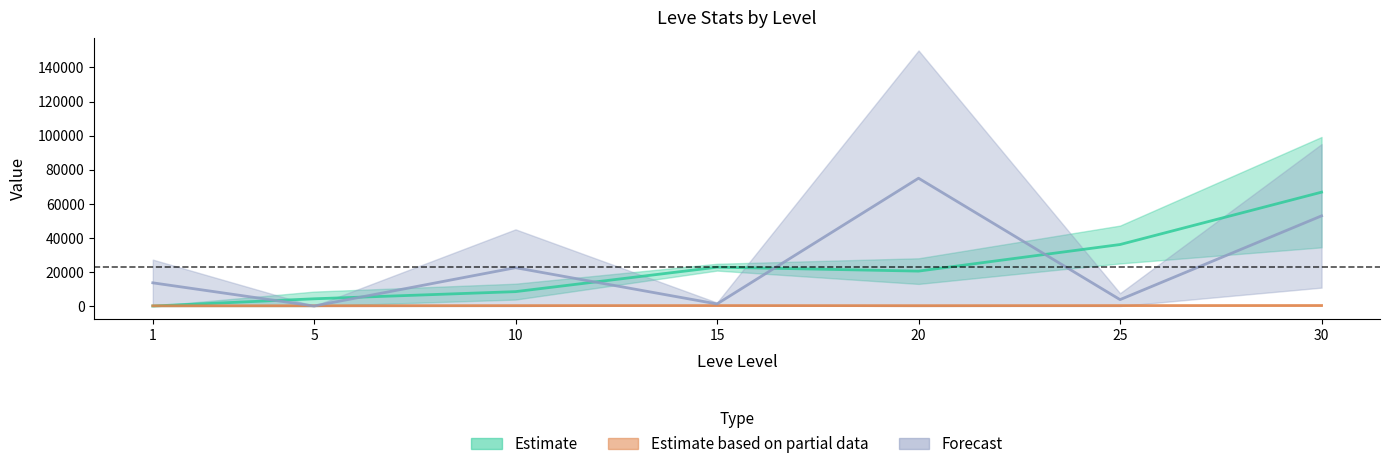

Is it true that Estimate based on partial data equals 154.5 at 5?

True